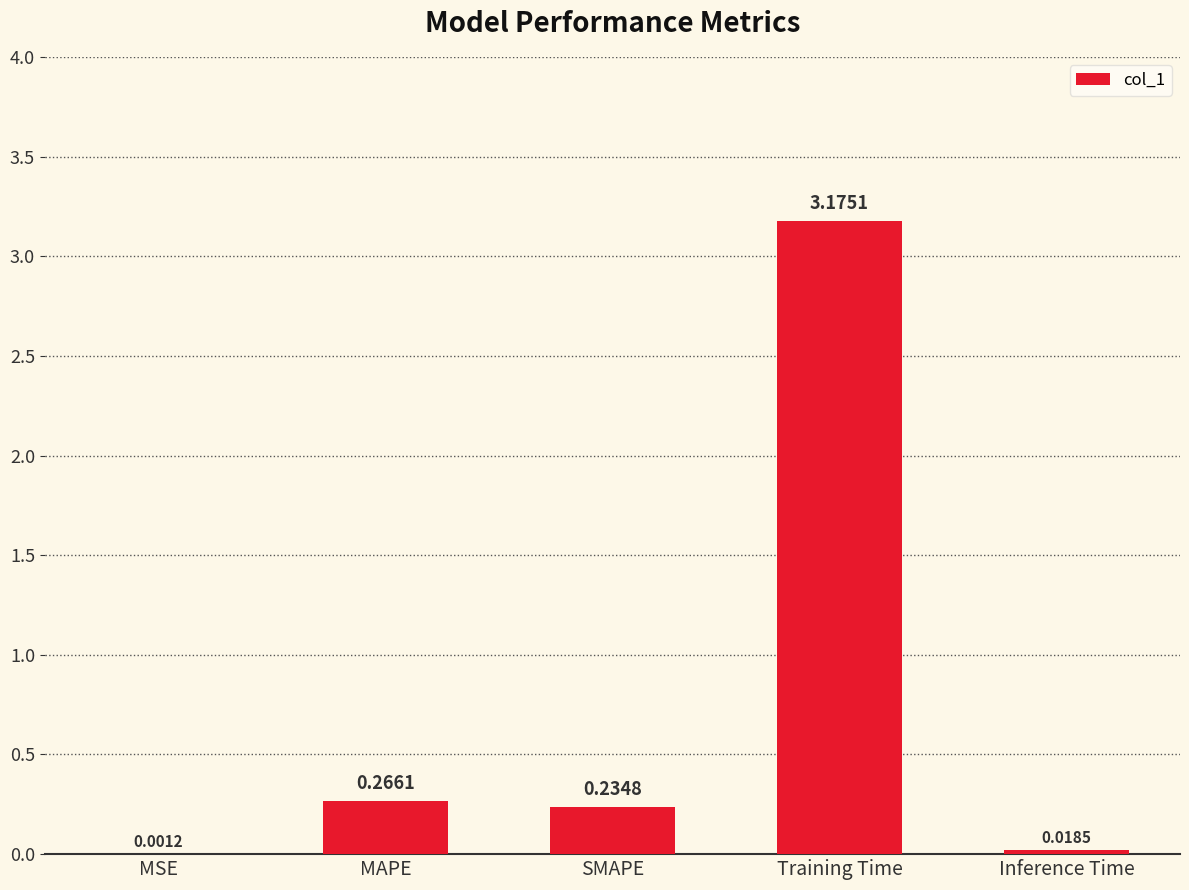

What is the sum of all values?

3.7